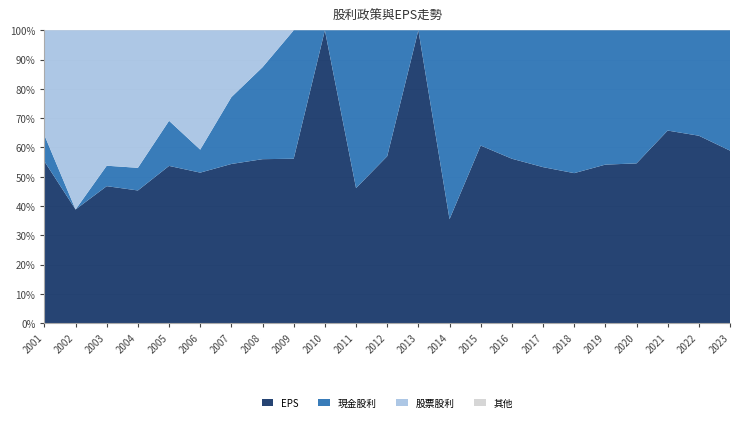

What is the total value across all series at 2022?

100.0